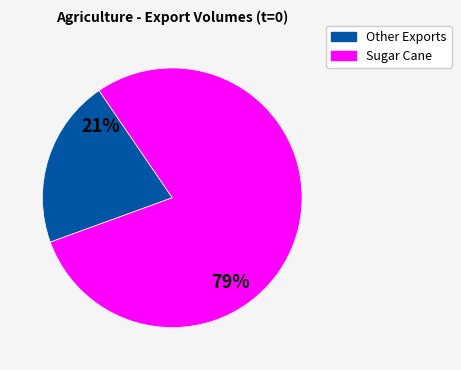

To the nearest percent, what is the average slice percentage?

50%